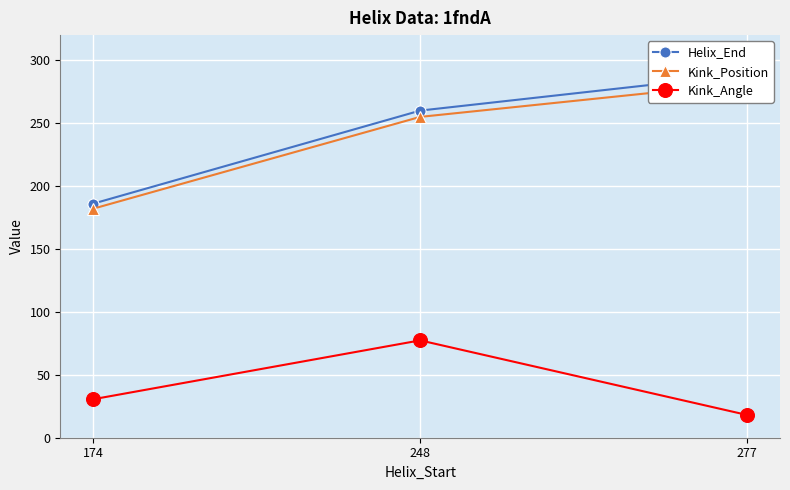

Which category has the highest value in the Kink_Angle series?

248